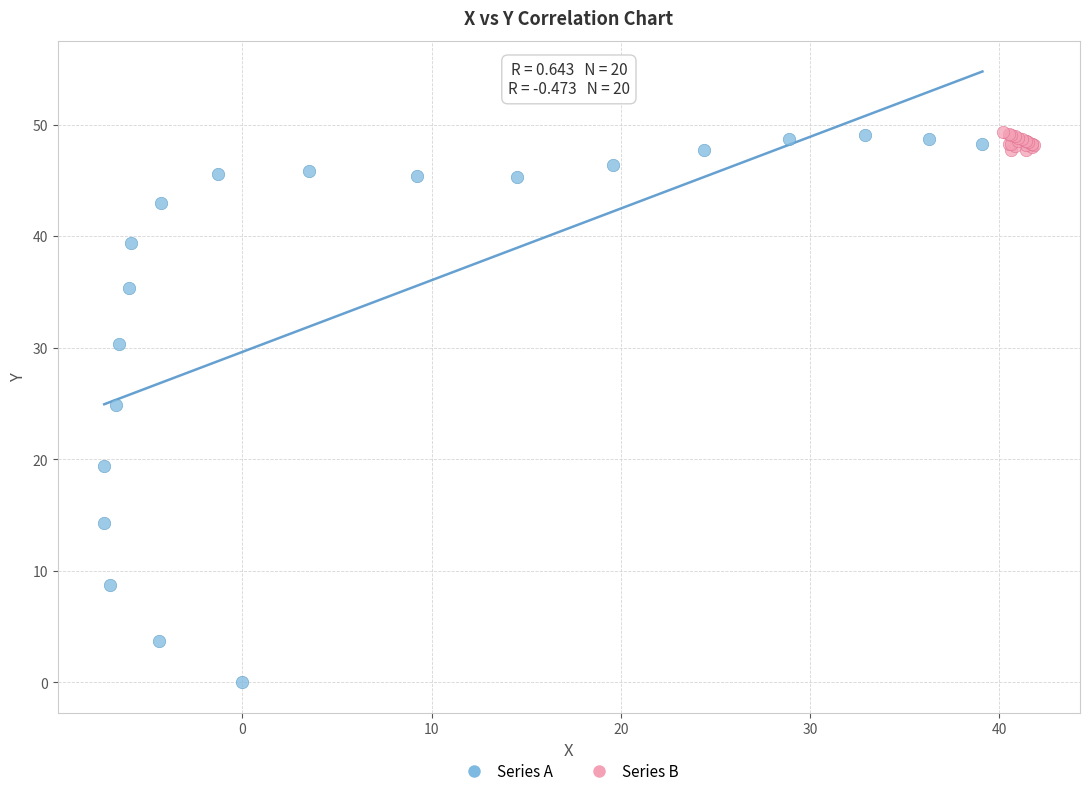

What are all the series names shown in the legend?

Series A, Series B